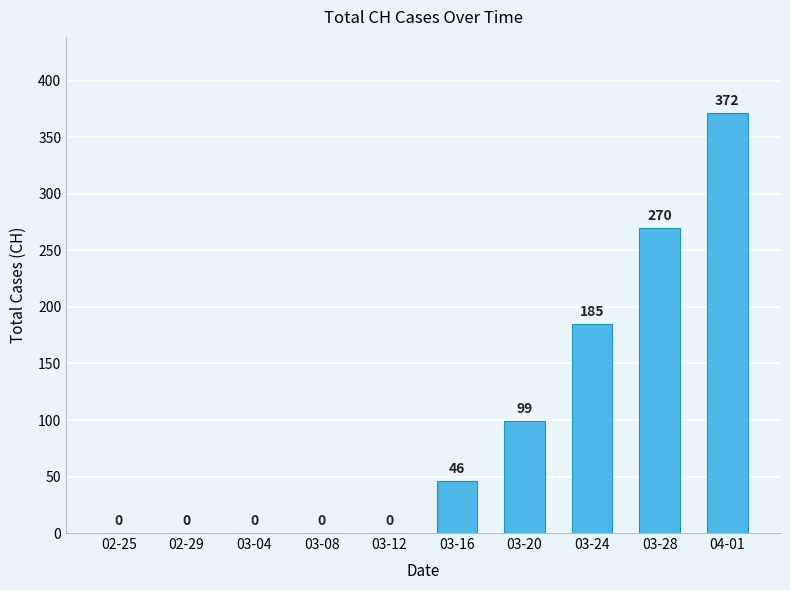

How many positive values are there?

5